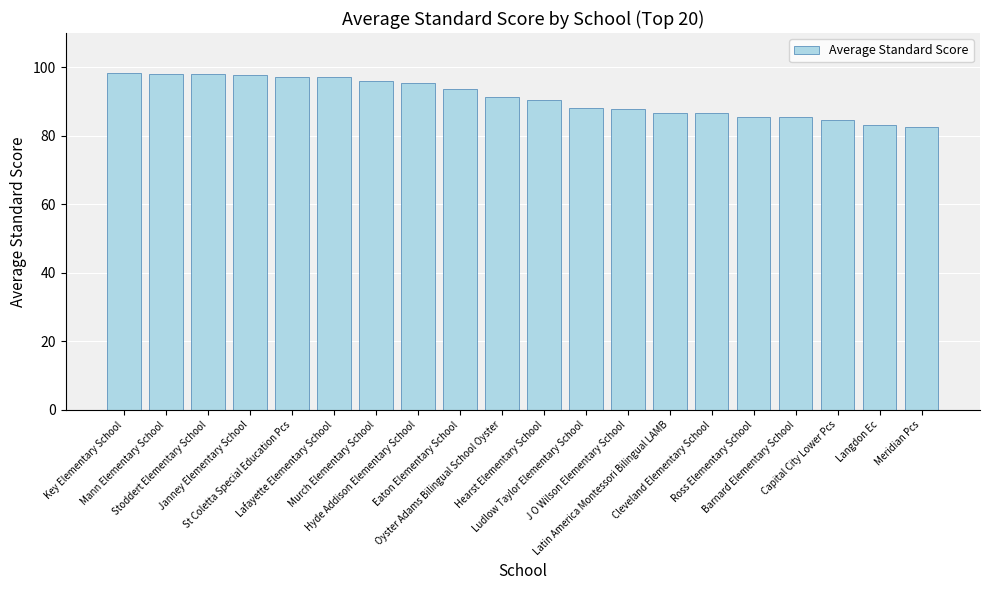

How many data points are less than 91?

10